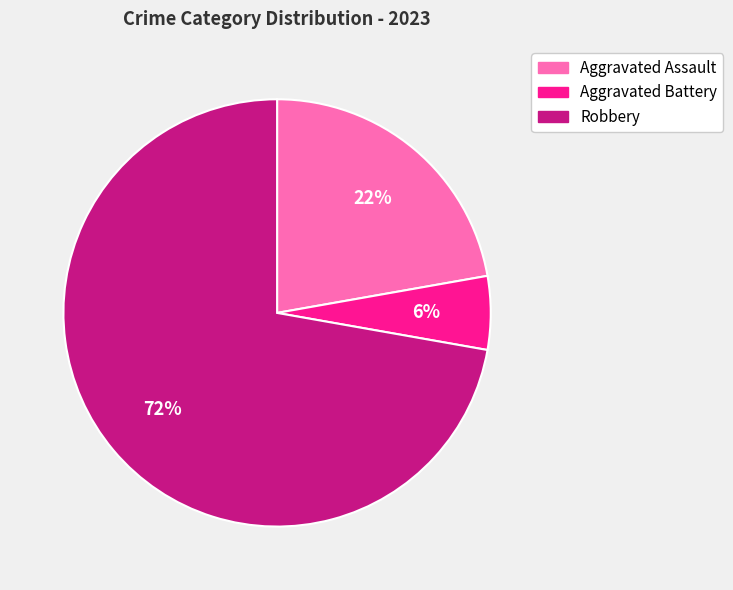

Which has a higher value, Robbery or Aggravated Assault?

Robbery